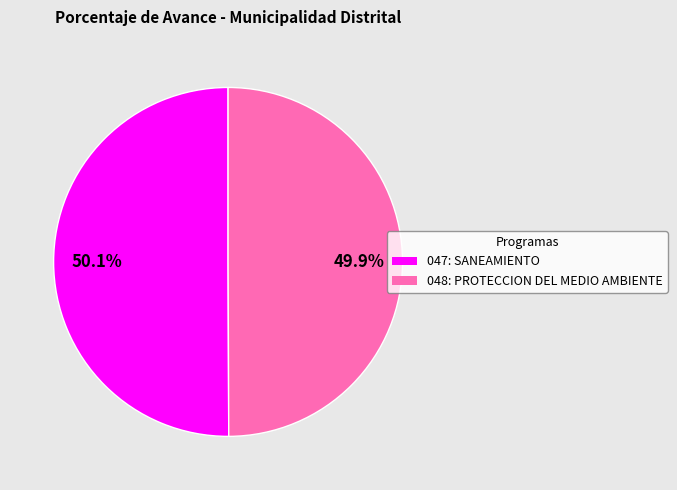

The 047: SANEAMIENTO slice represents 50% of the pie. True or false?

True